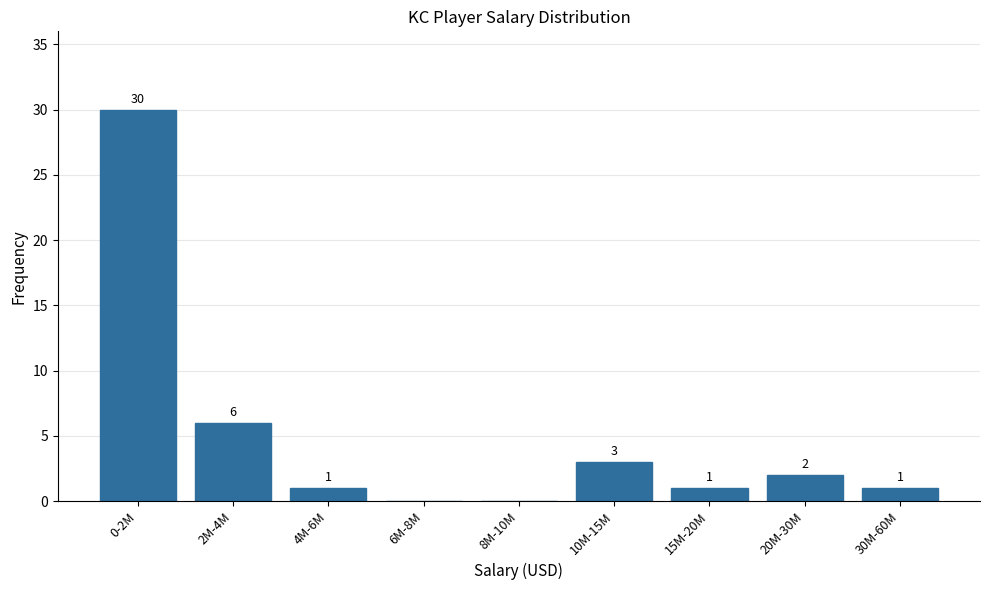

Reading right to left, list all the values displayed in this chart.

30M-60M=1	20M-30M=2	15M-20M=1	10M-15M=3	8M-10M=0	6M-8M=0	4M-6M=1	2M-4M=6	0-2M=30